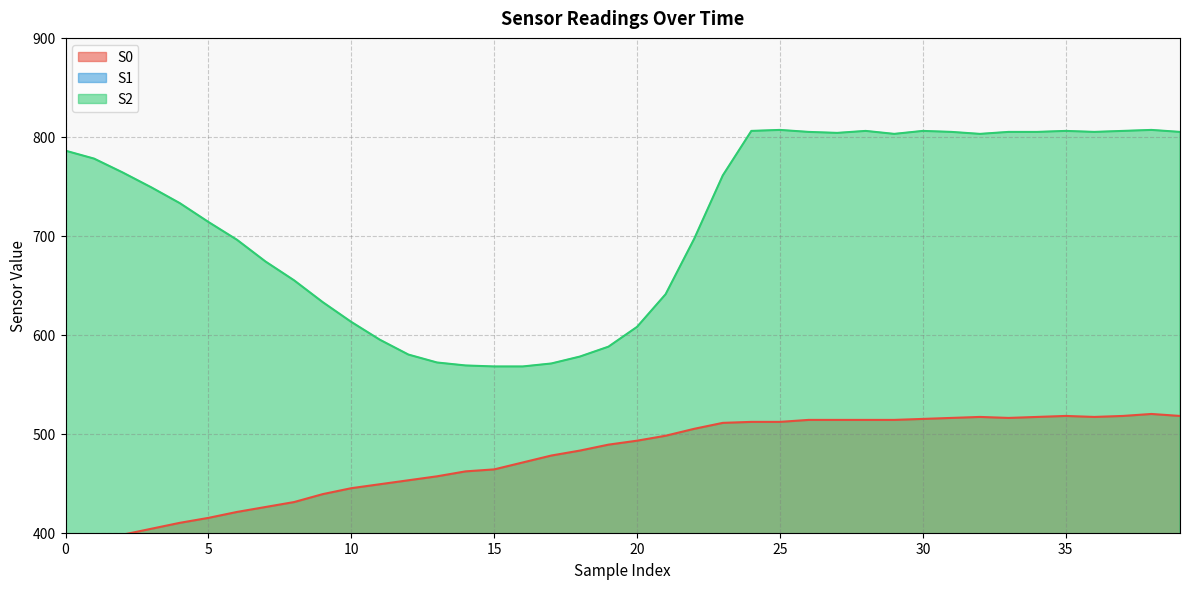

Between 7 and 31, which is larger?

31